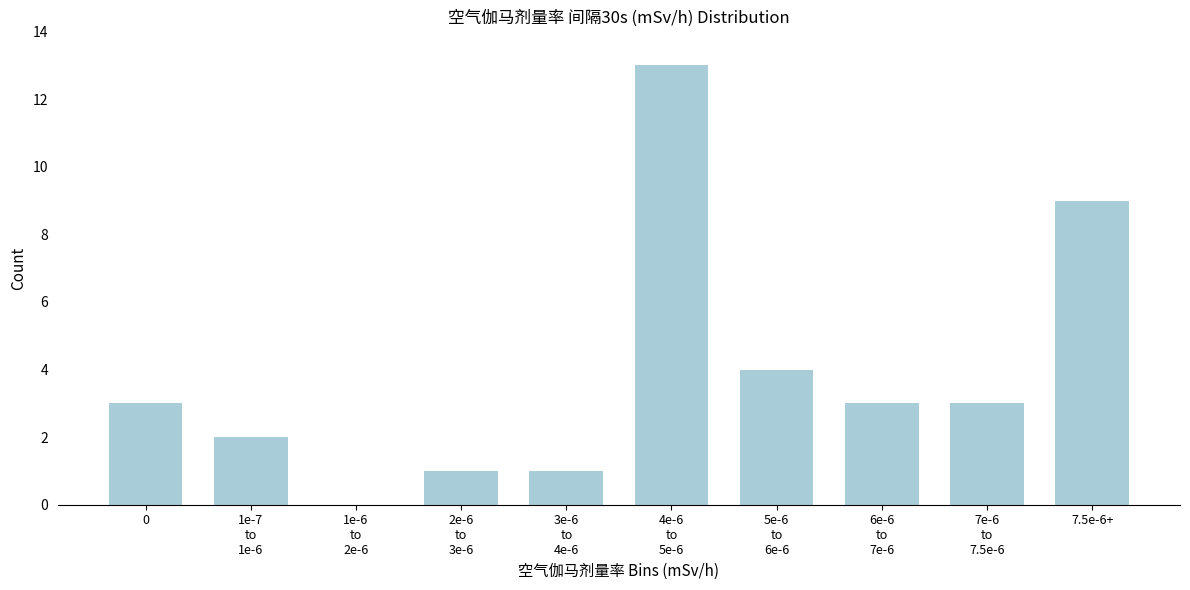

How many categories are shown in the chart?

10